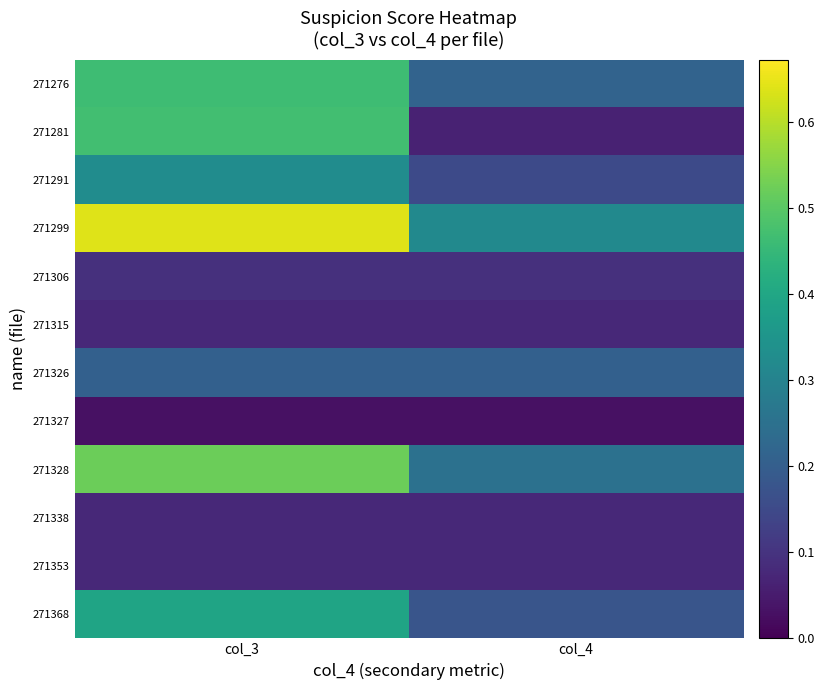

List the series in order of their peak value, highest first.

271299, 271328, 271281, 271276, 271368, 271291, 271326, 271306, 271315, 271338, 271353, 271327